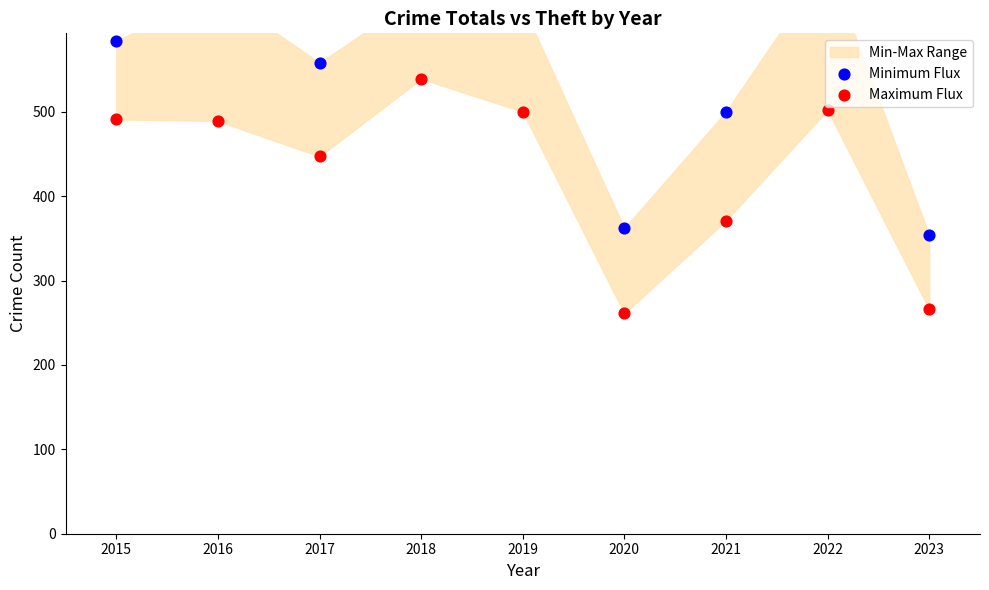

What is the total value across all series at 2017?

1005